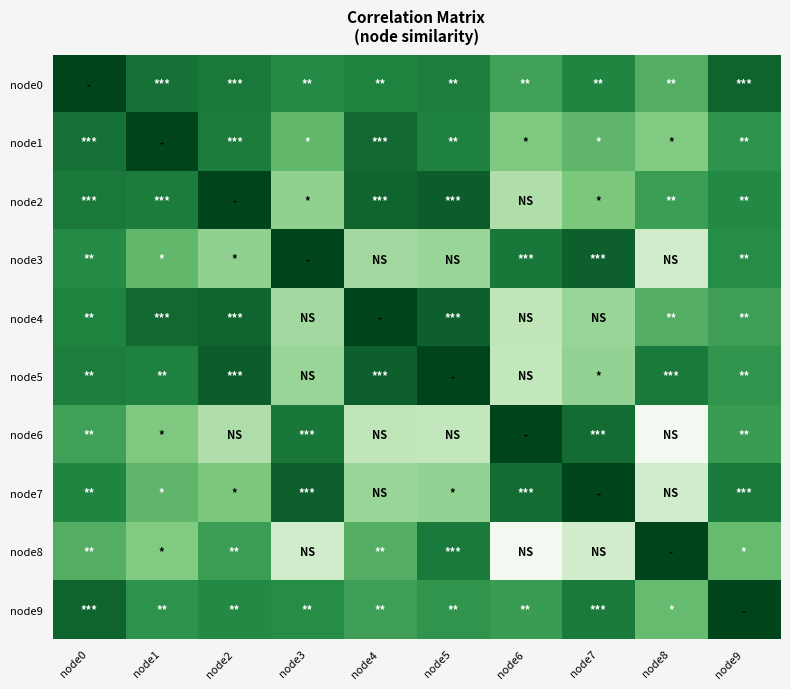

List the series in order of their peak value, highest first.

node0, node1, node2, node3, node4, node5, node6, node7, node8, node9